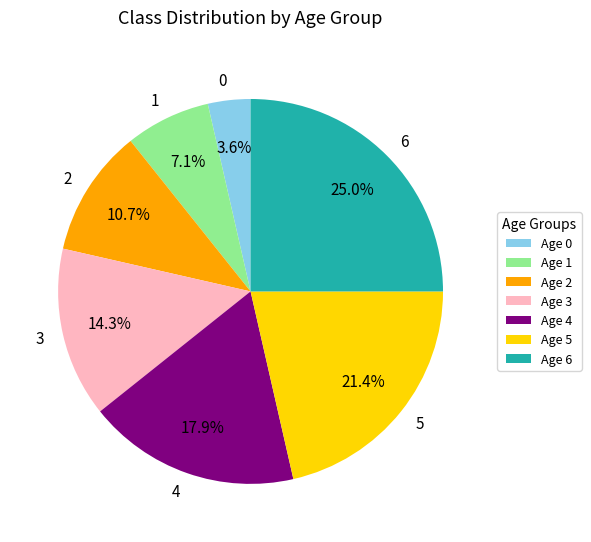

Is there a majority slice in this chart?

No